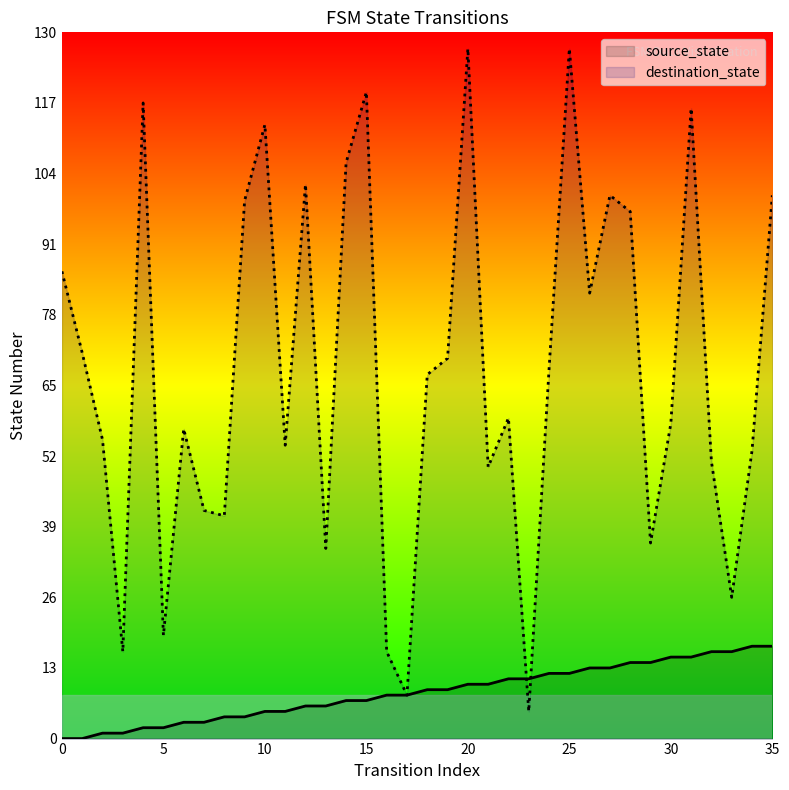

What is the highest value of the source_state series?

17